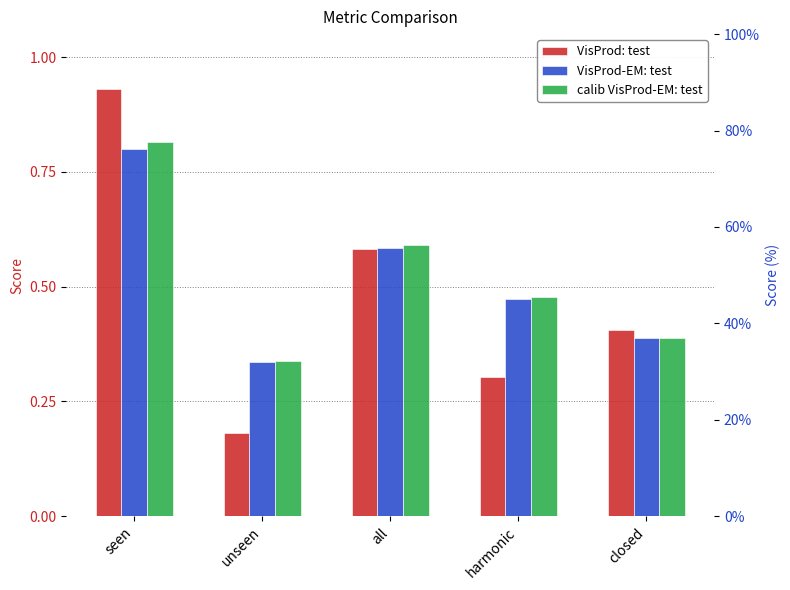

Which series changed the most between seen and harmonic?

VisProd: test